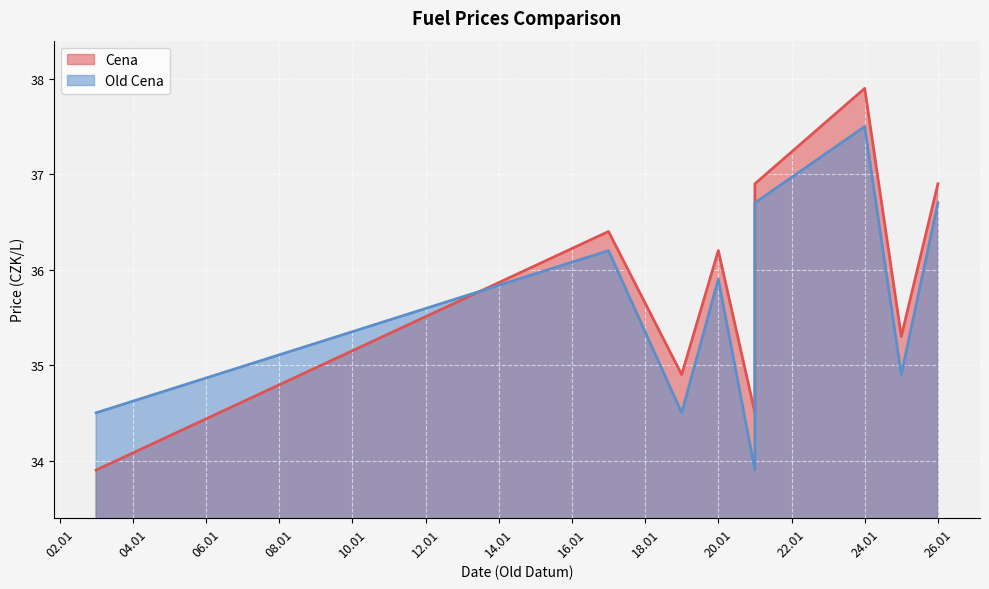

What is the average value of the Old Cena series?

35.6